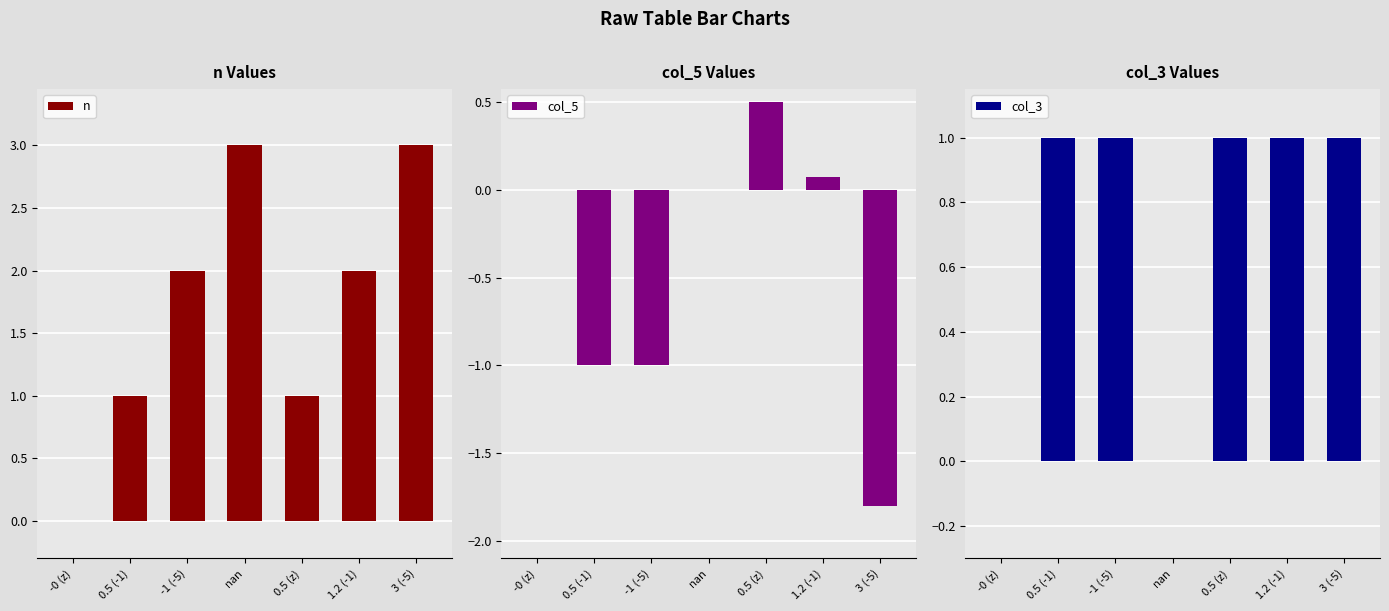

Which series has the widest spread of values?

n